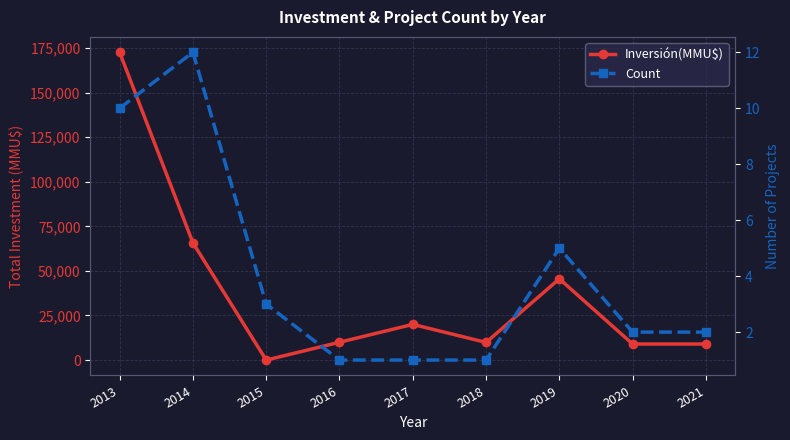

At which label does Inversión(MMU$) reach its peak?

2013